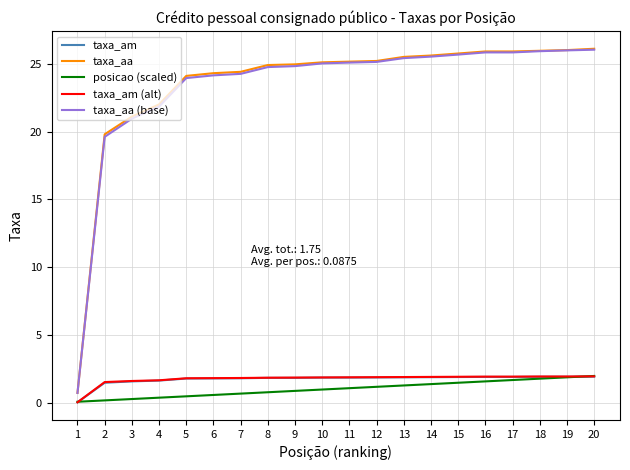

What is the sum of the posicao (scaled) values at 8 and 13?

2.1